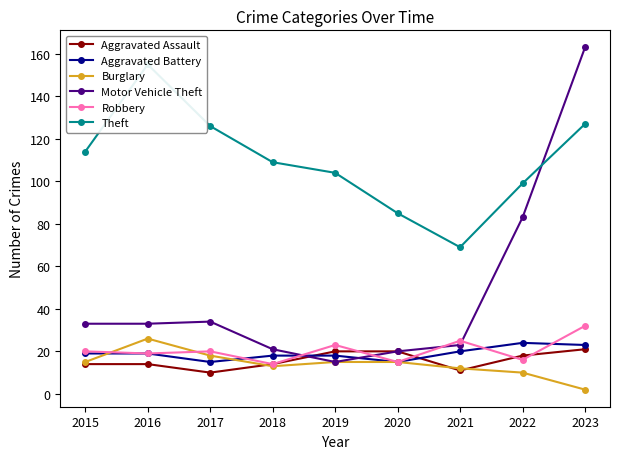

True or false: Aggravated Assault and Aggravated Battery cross at least once.

True